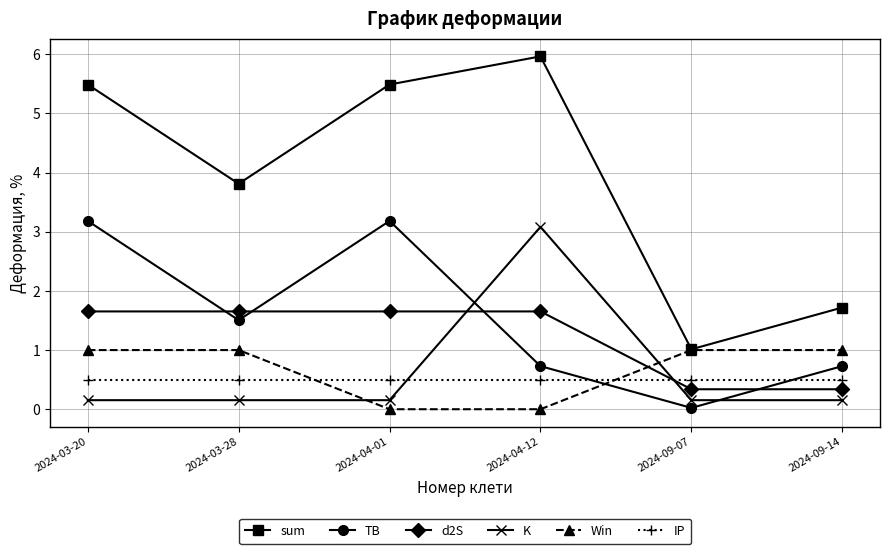

At how many categories does at least one series exceed 5?

3